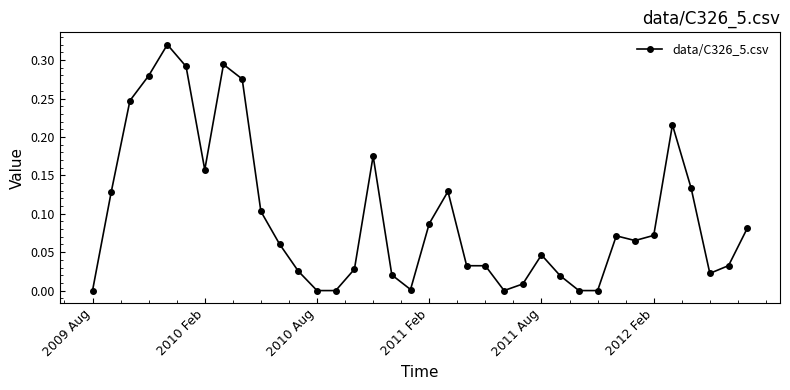

What is the sum of all values?

3.5